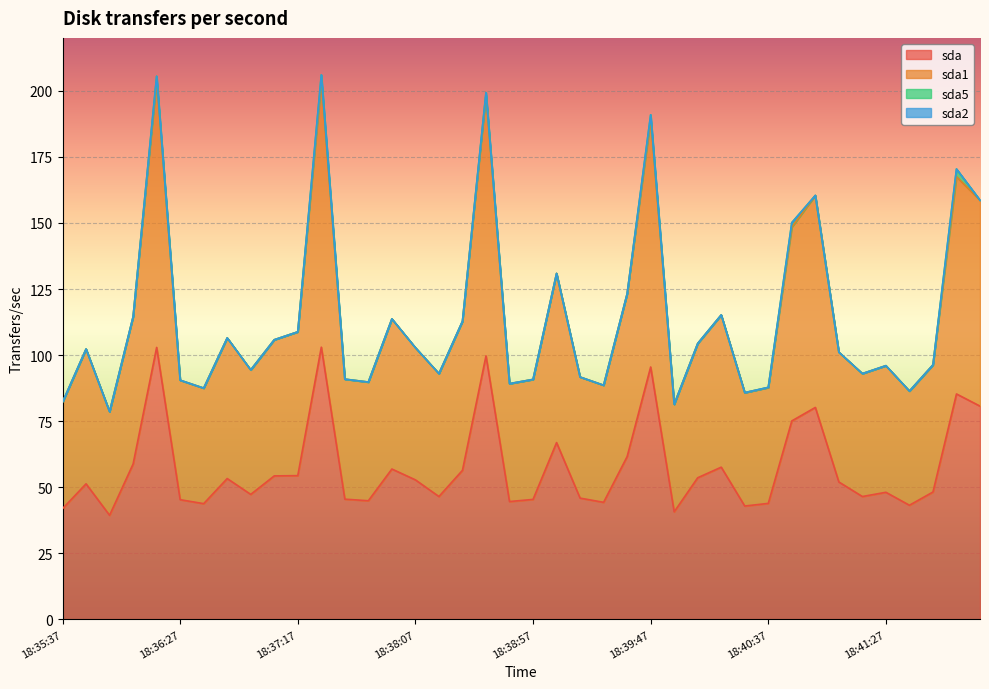

True or false: sda1 has a value of 94.4 at 18:36:57.

True